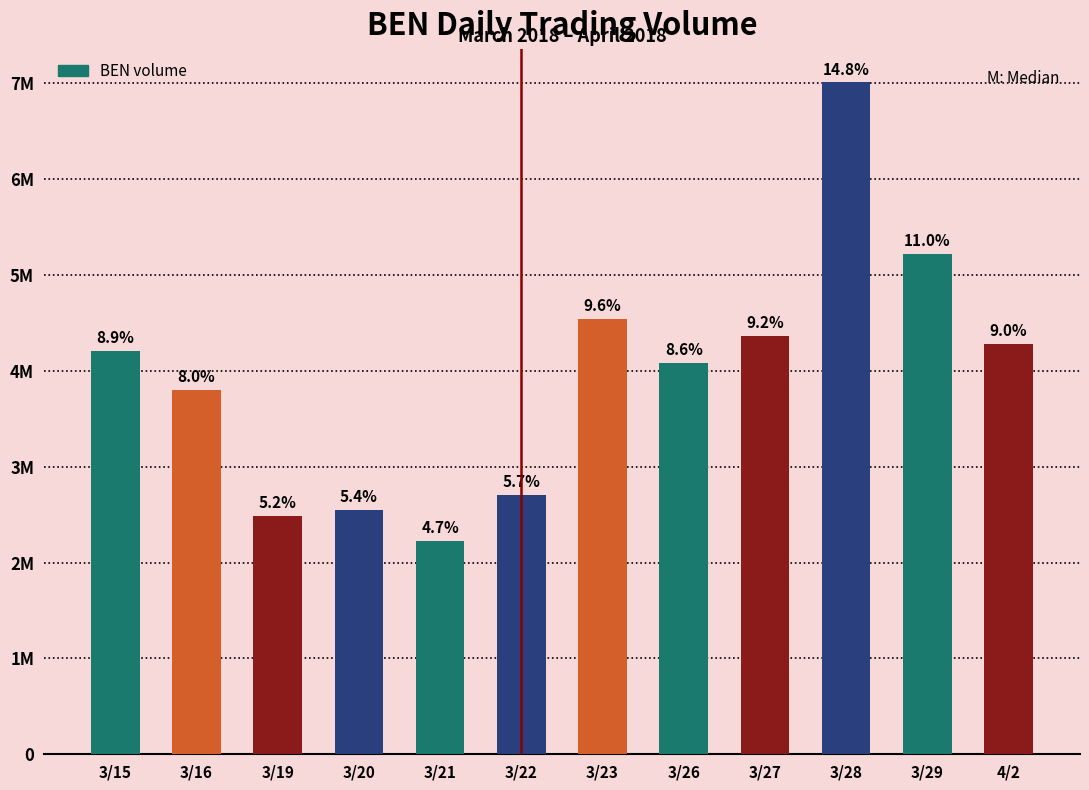

Rank the categories by value from lowest to highest.

3/21, 3/19, 3/20, 3/22, 3/16, 3/26, 3/15, 4/2, 3/27, 3/23, 3/29, 3/28